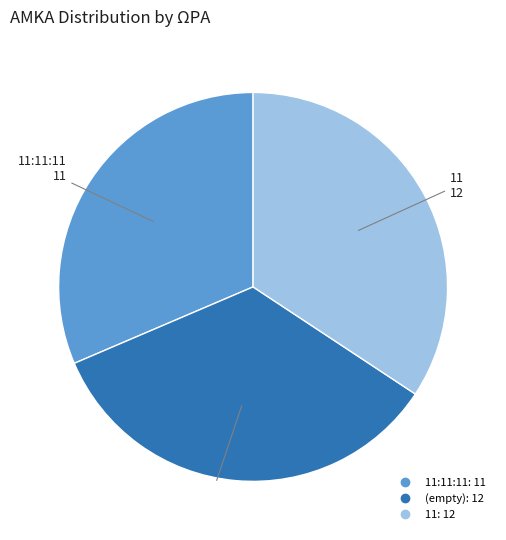

Does any single category account for the majority?

No